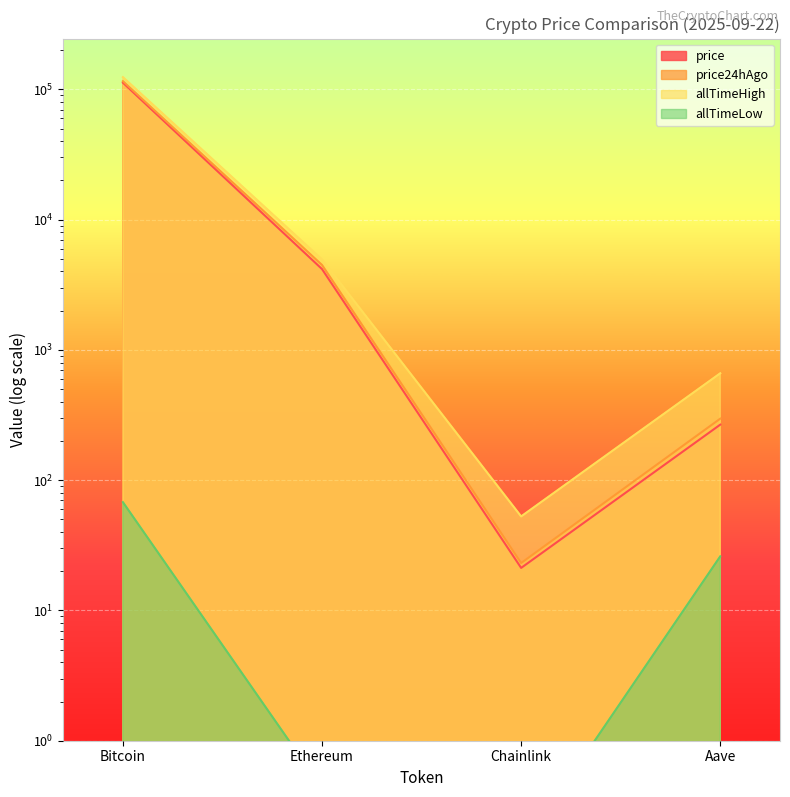

True or false: price and allTimeHigh cross at least once.

False